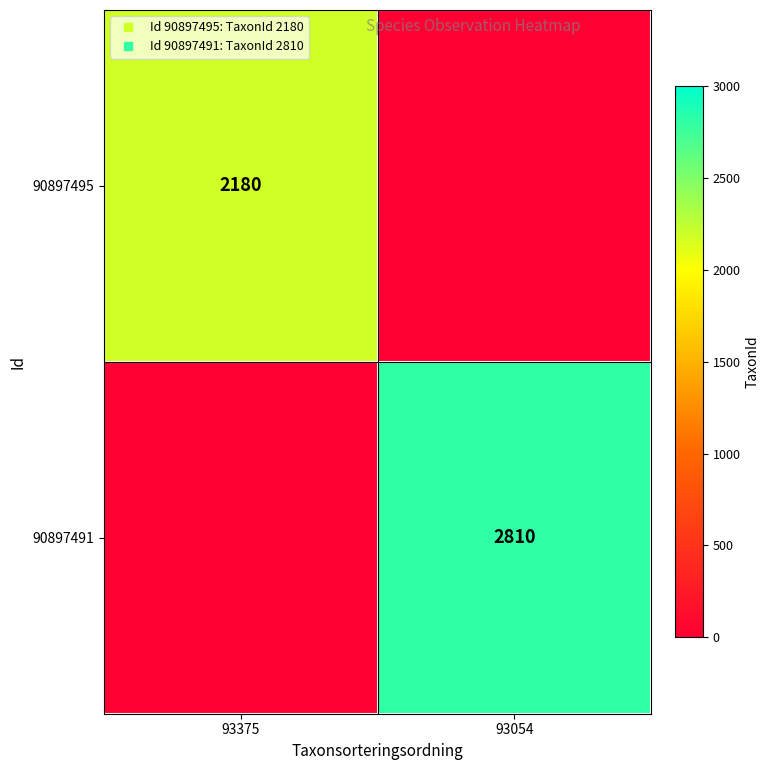

Rank the series by their average value, from highest to lowest.

90897491, 90897495